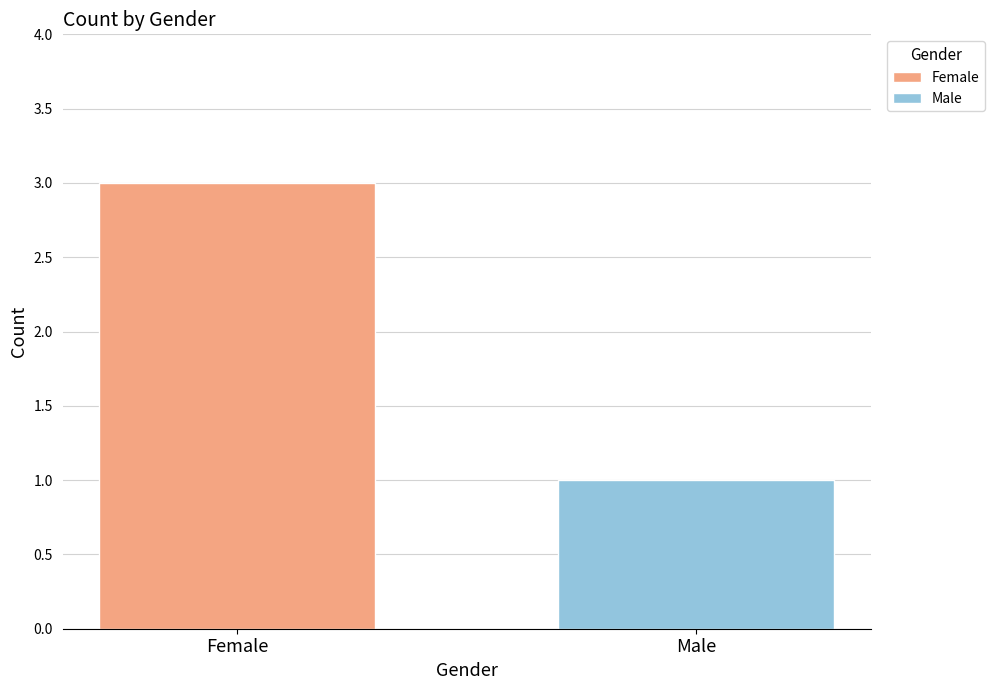

Which series has the largest range (max minus min)?

Female